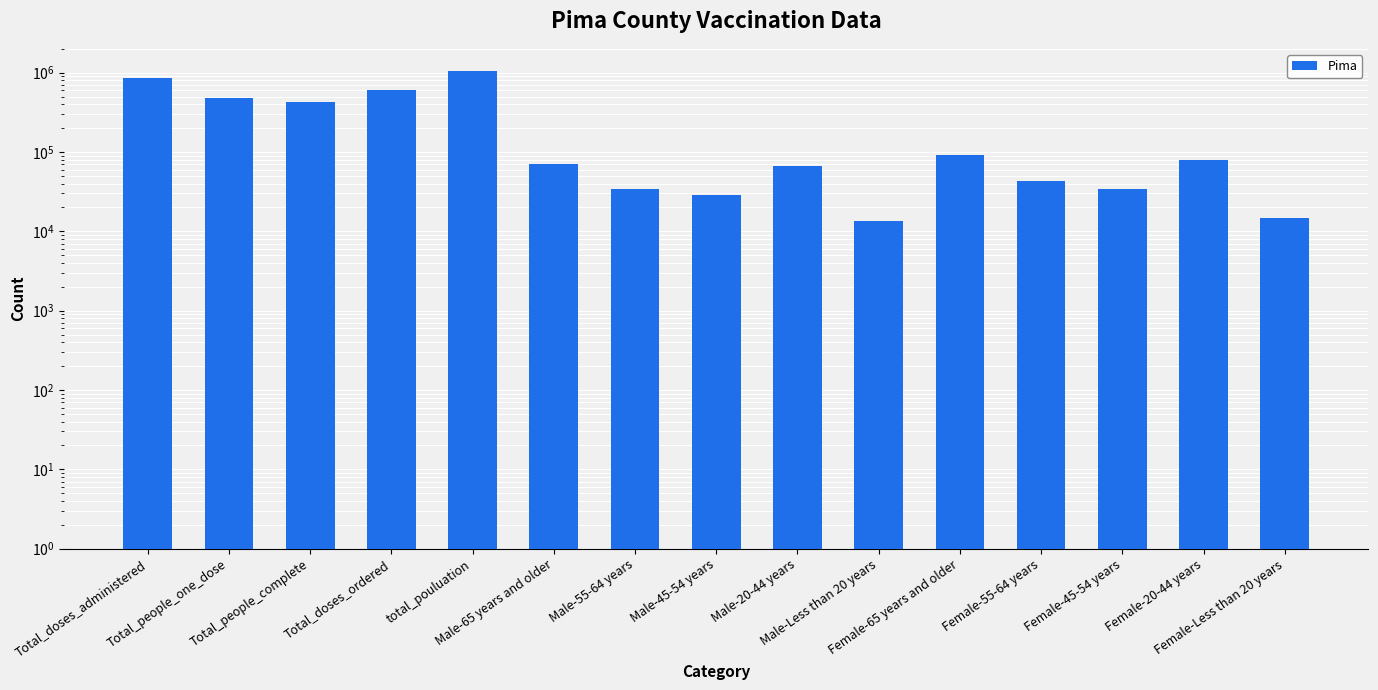

What is the label of the 13th bar from the right?

Total_people_complete